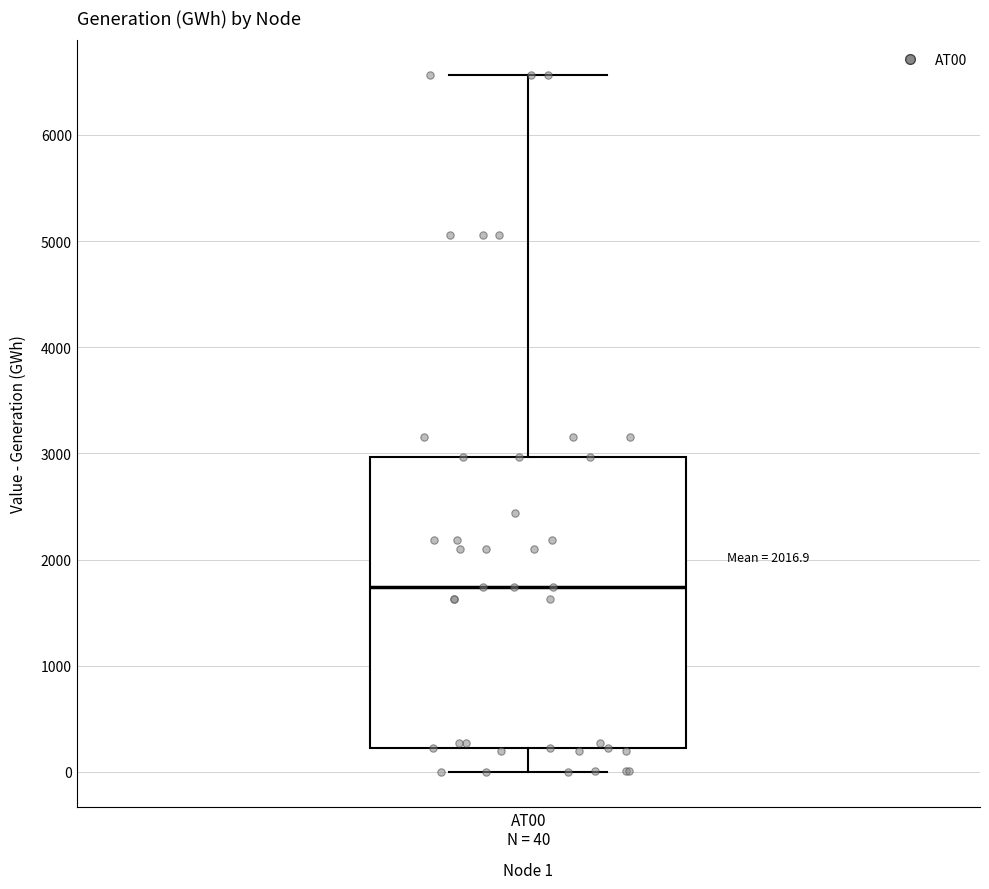

Transcribe this box plot: give where the median line is, the range the box spans, and where the two whiskers end, as read against the y-axis. The values are not printed on the chart, so give them approximately, as read against the axis.

median 1700, box 200 to 3000, whiskers 0 to 6600